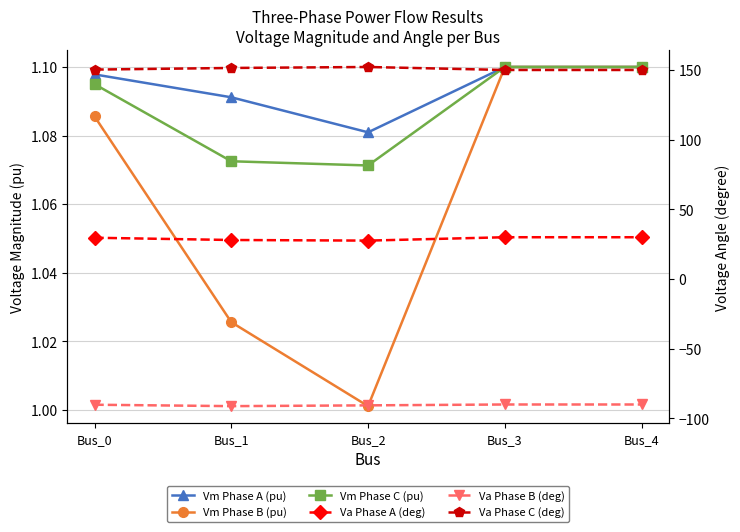

Which has a higher value, Bus_4 or Bus_3?

Bus_4